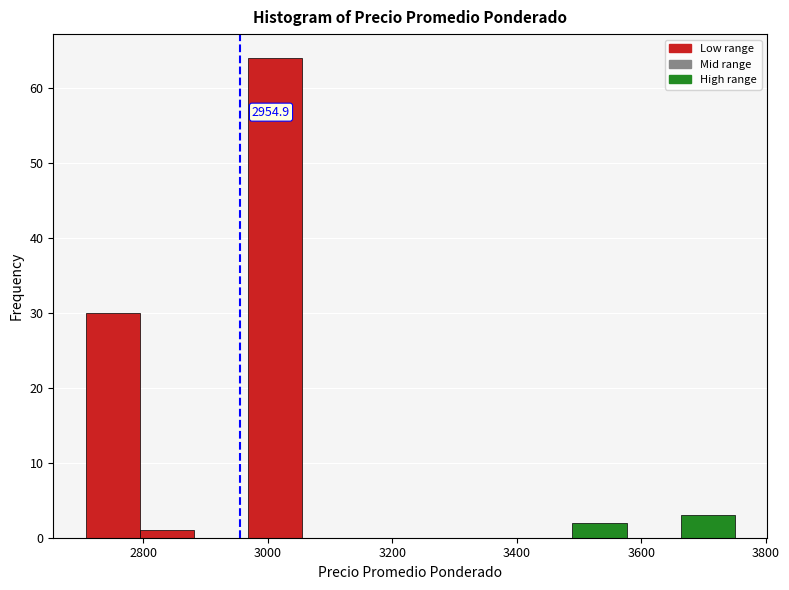

Over which range of the x-axis is the bar tallest?

2960 to 3060